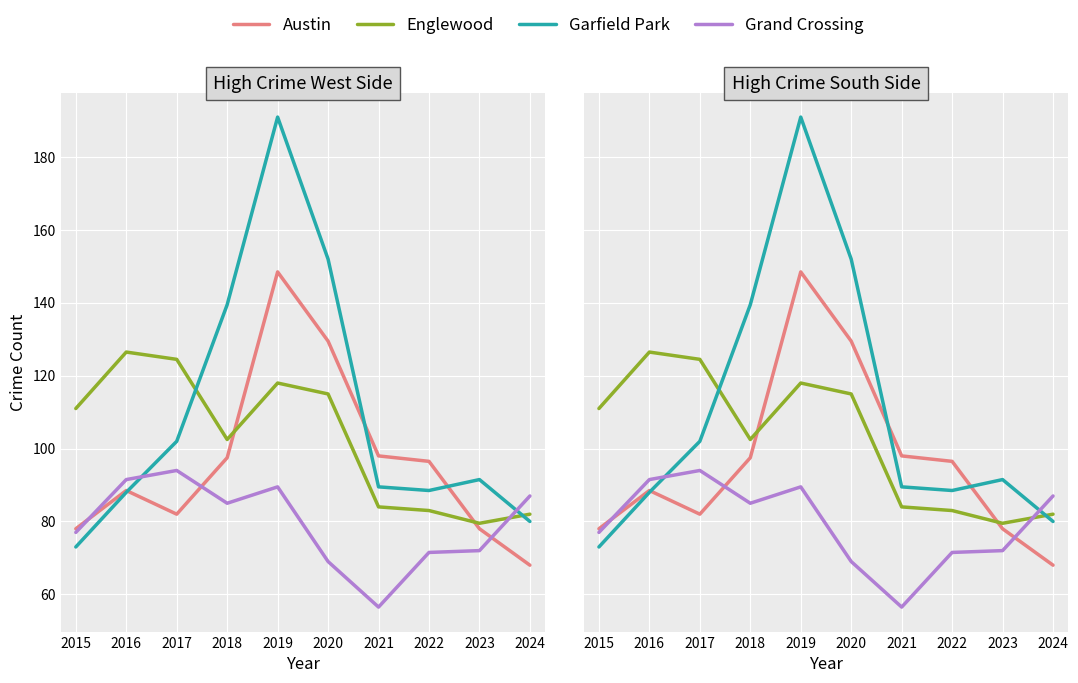

Reading right to left, what are all the values shown in this chart?

Austin: 68.0	78.0	96.5	98.0	129.5	148.5	97.5	82.0	88.5	78.0
Englewood: 82.0	79.5	83.0	84.0	115.0	118.0	102.5	124.5	126.5	111.0
Garfield Park: 80.0	91.5	88.5	89.5	152.0	191.0	139.5	102.0	88.0	73.0
Grand Crossing: 87.0	72.0	71.5	56.5	69.0	89.5	85.0	94.0	91.5	77.0